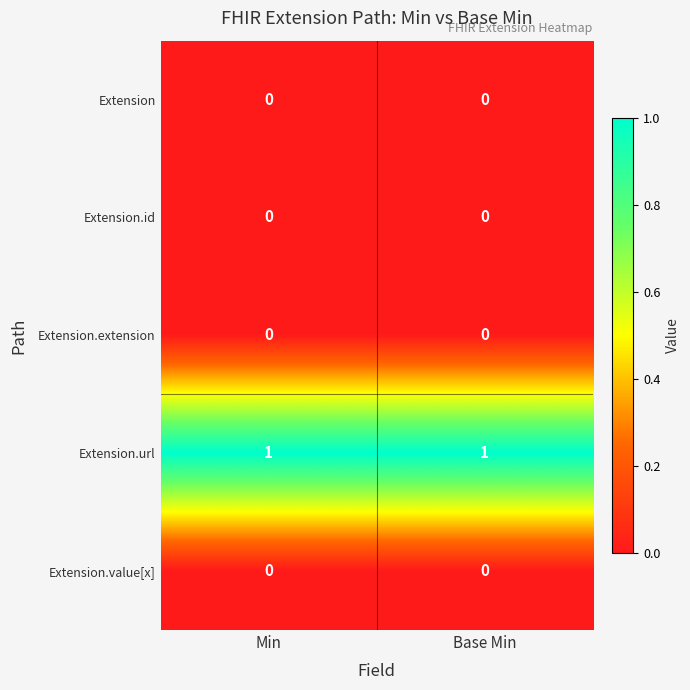

What is the total value across all series at Min?

1